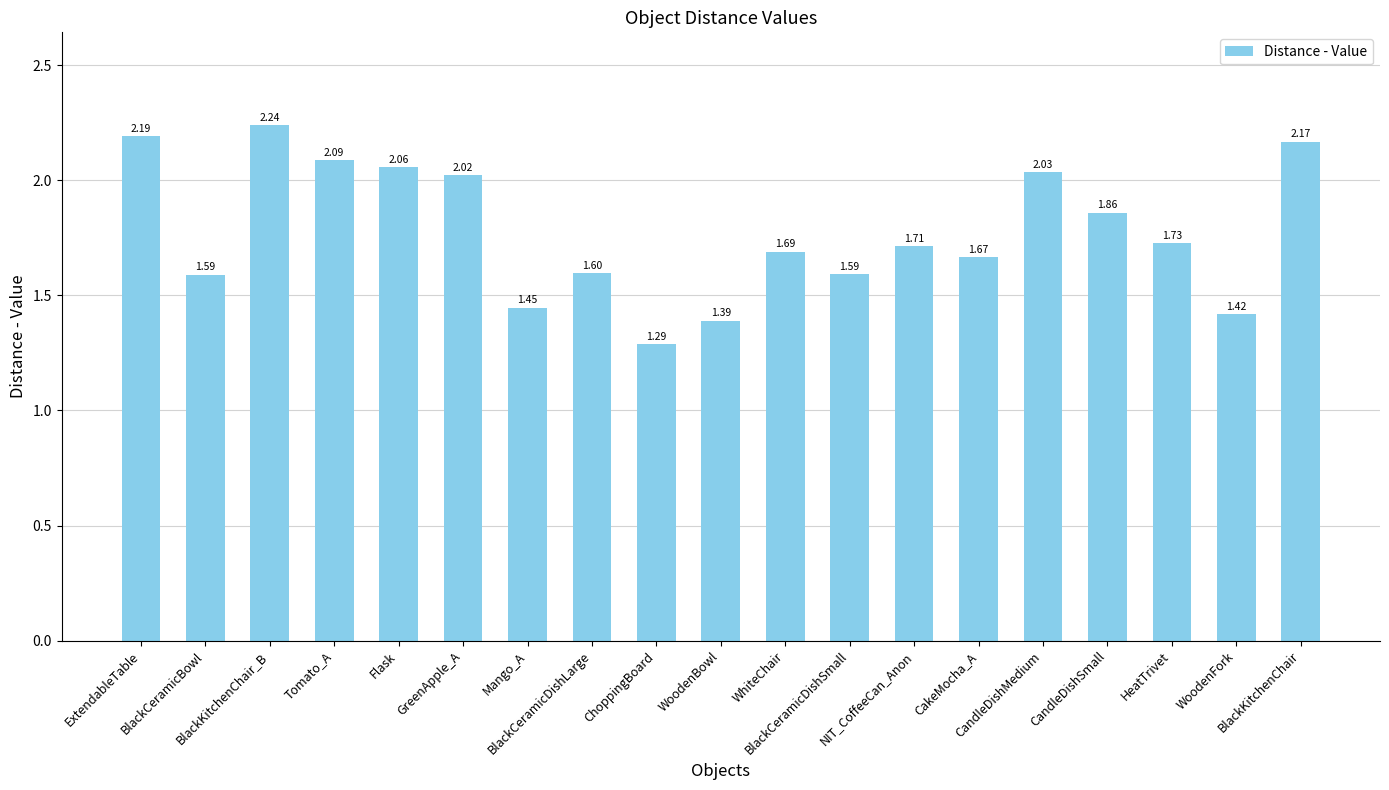

What is the label of the 11th bar from the right?

ChoppingBoard